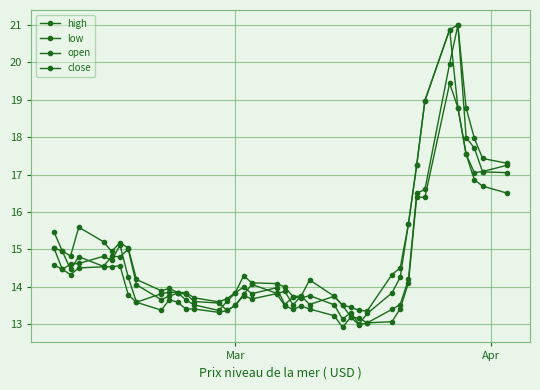

How many lines are shown in the chart?

4